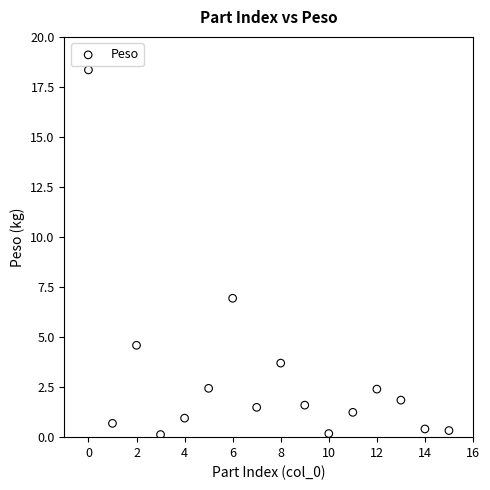

What is the range of Y values (max minus min)?

18.2